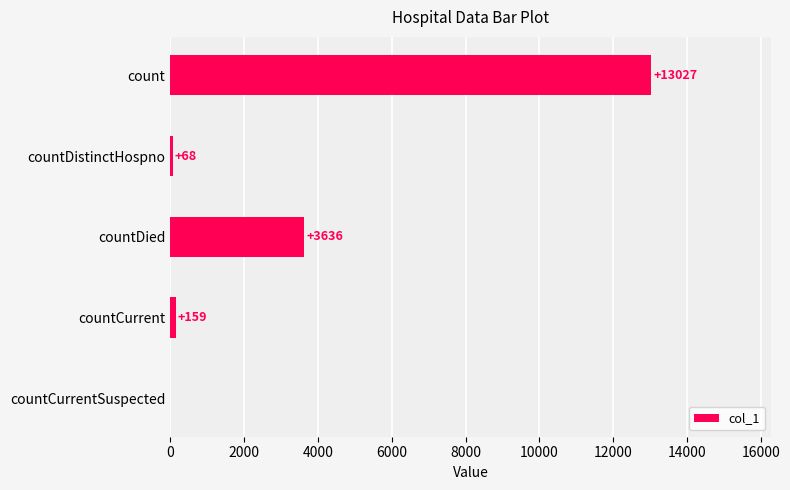

What is the sum of all values?

16890